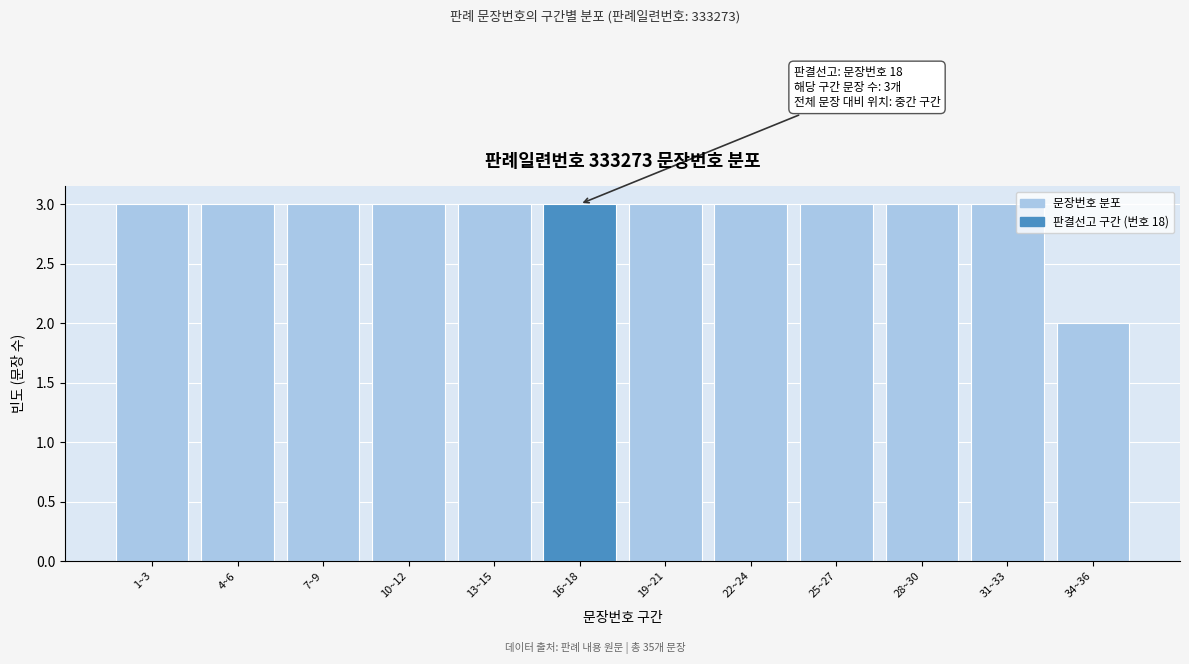

Reading right to left, list all the values displayed in this chart.

34~36=2	31~33=3	28~30=3	25~27=3	22~24=3	19~21=3	16~18=3	13~15=3	10~12=3	7~9=3	4~6=3	1~3=3